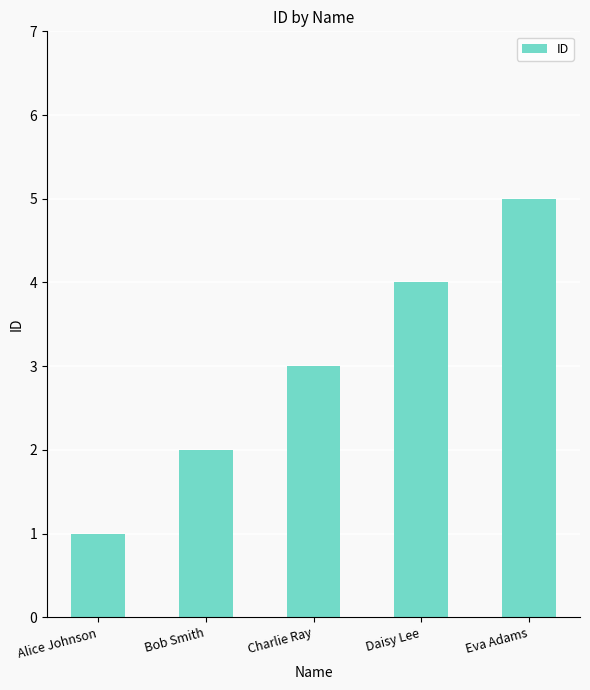

How many bars are there in total?

5